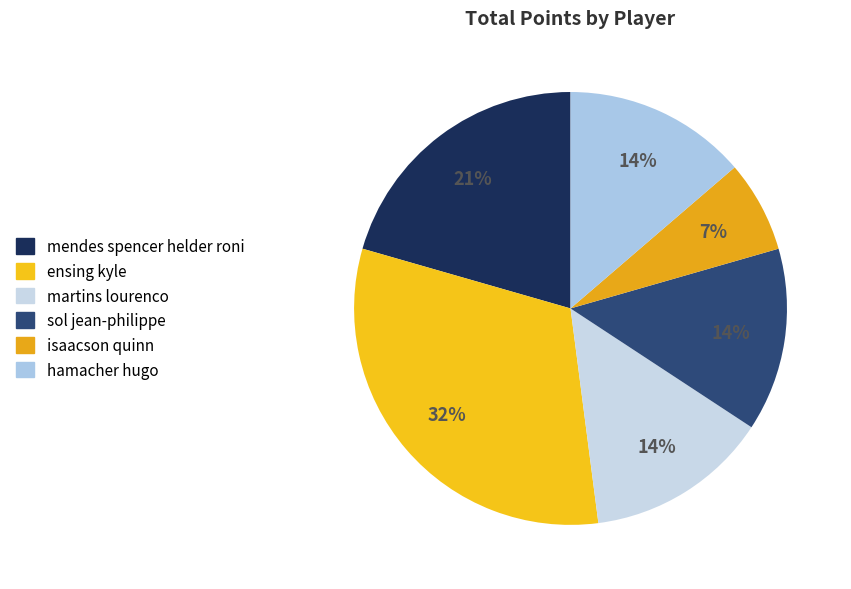

How many slices are in this pie chart?

6